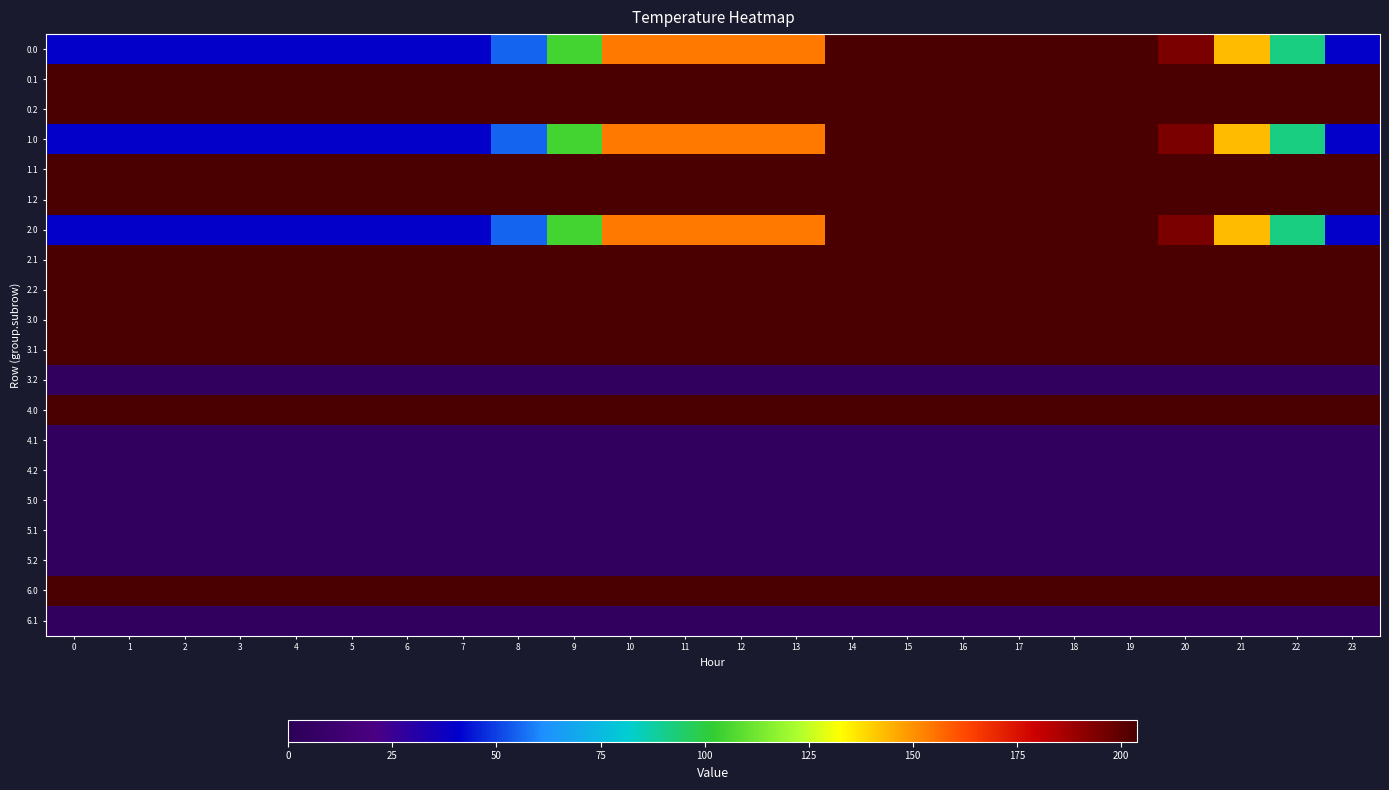

Count the number of categories in the chart.

24